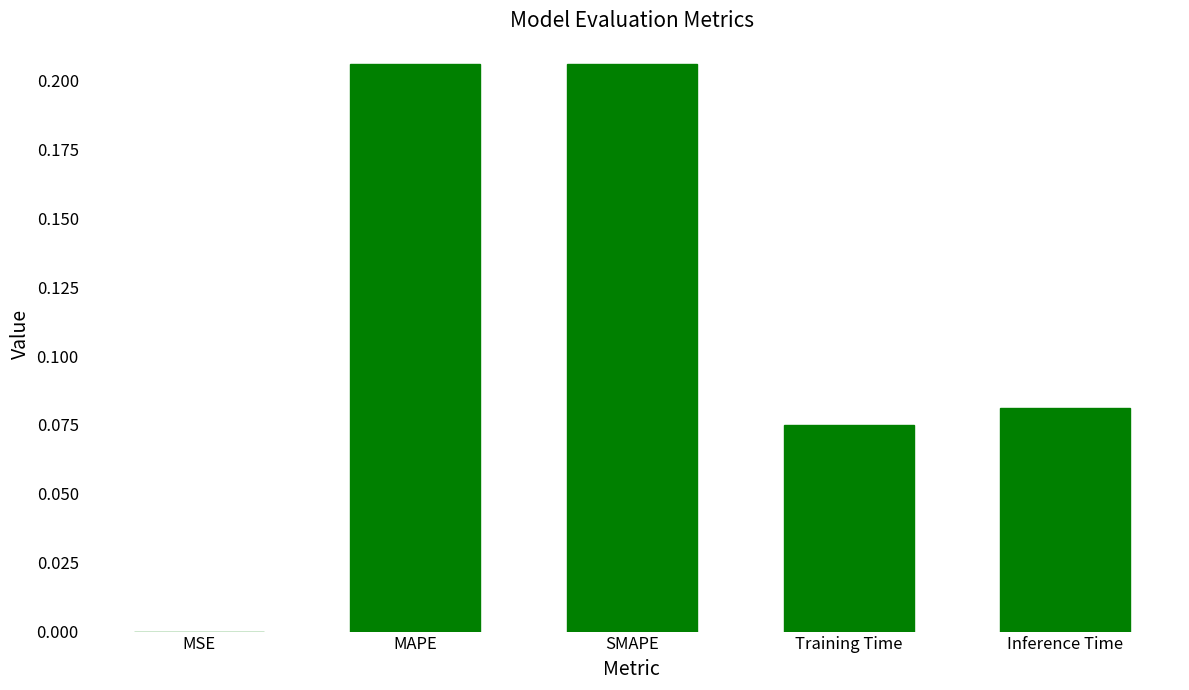

Count the number of categories in the chart.

5